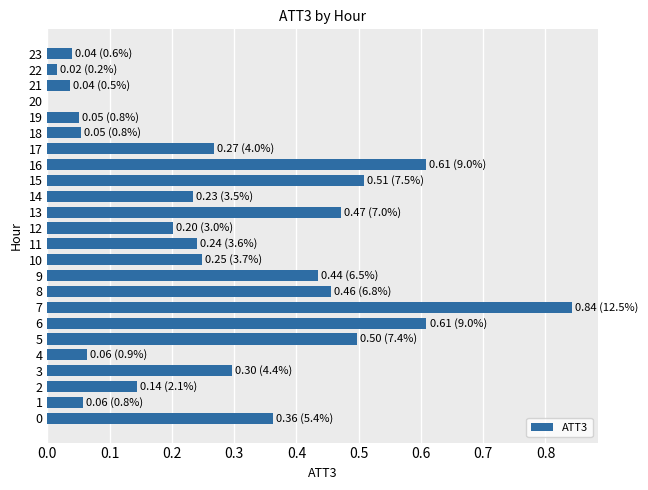

The value at 3 is 0.4. True or false?

False